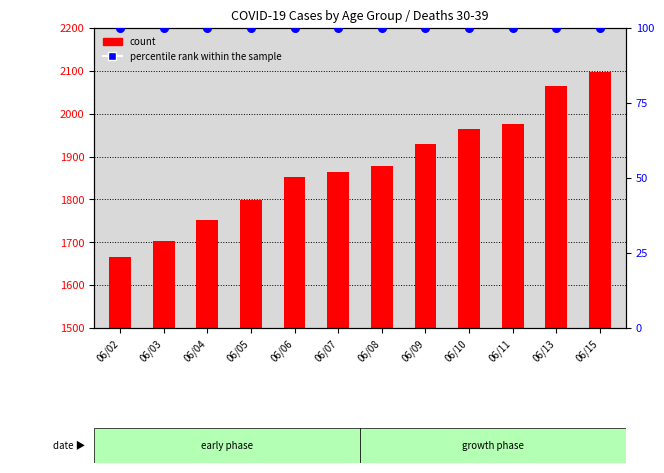

What are all the series names shown in the legend?

count, percentile rank within the sample